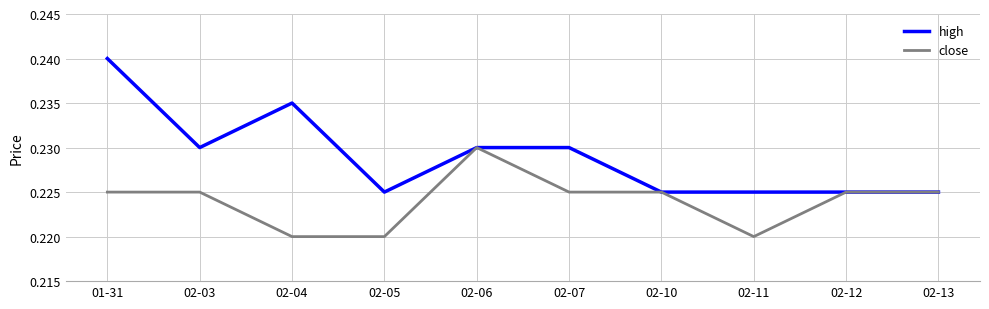

List the series in order of their peak value, lowest first.

close, high